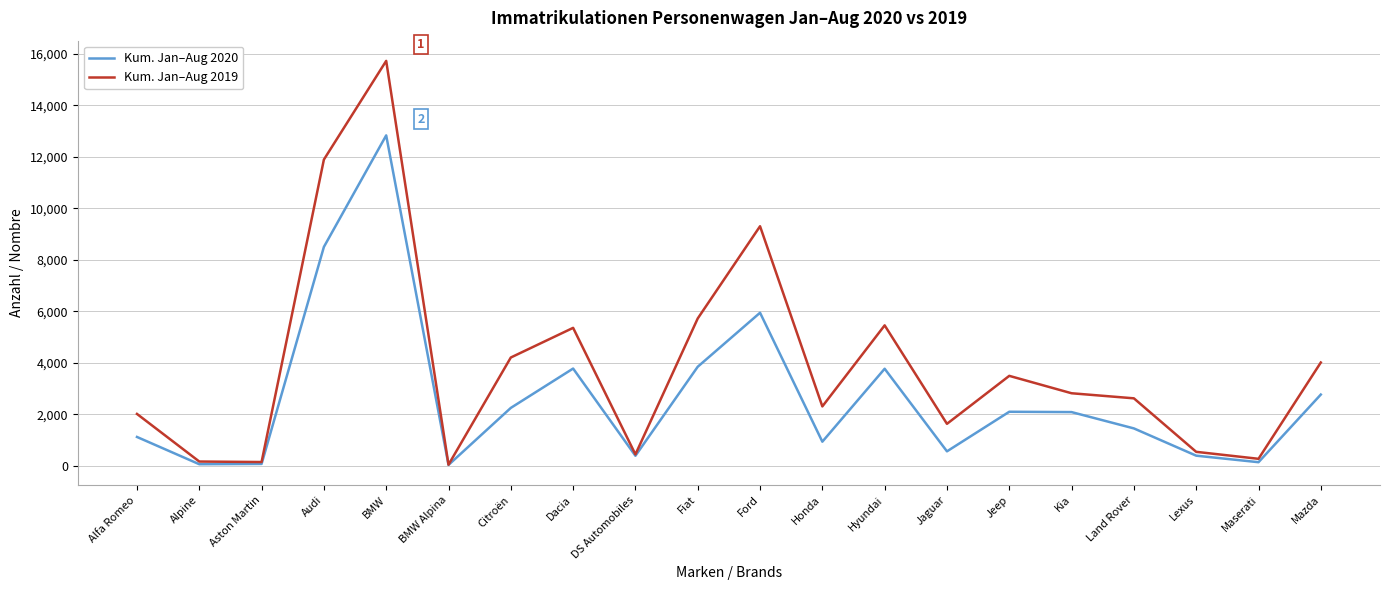

At which category does Kum. Jan–Aug 2019 reach its first local peak?

BMW